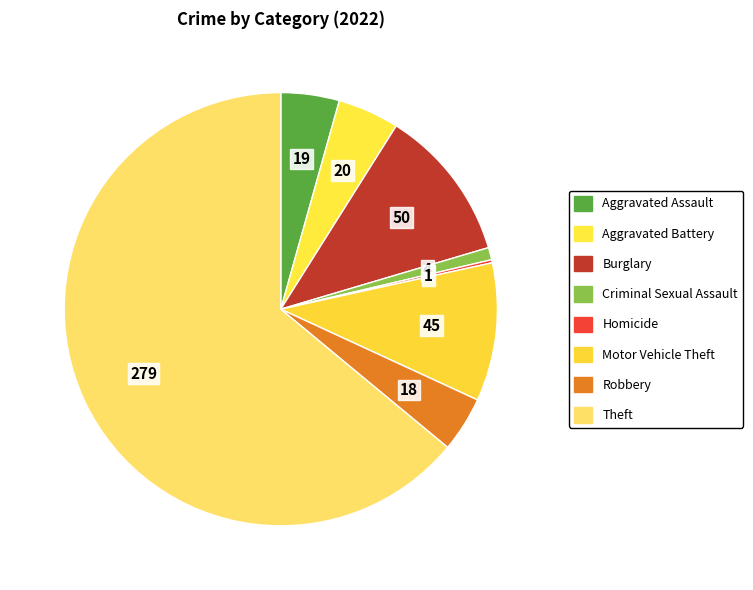

To the nearest percent, what is the difference between the largest and smallest slice percentages?

64%